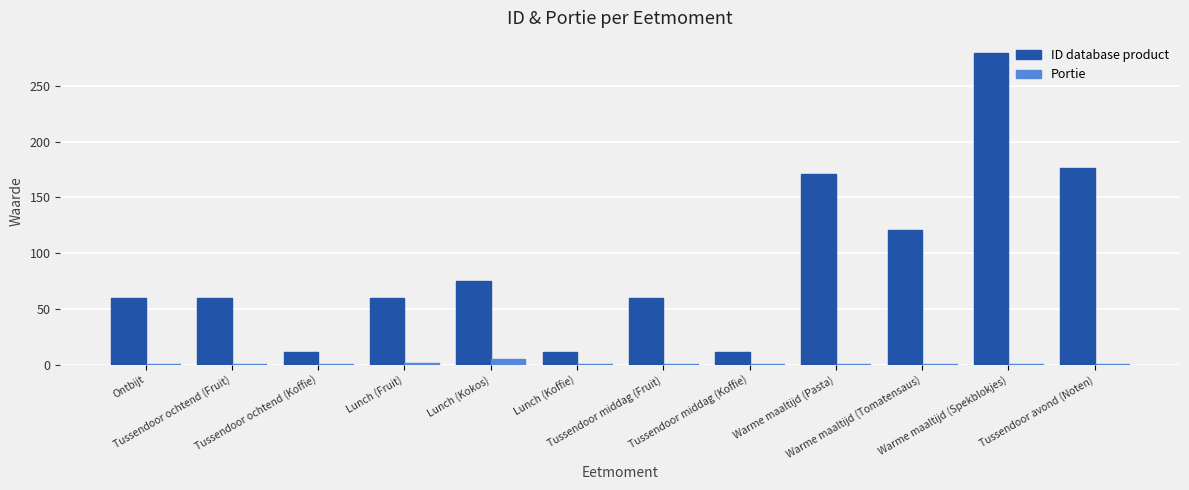

What is the sum of all Portie values?

16.0